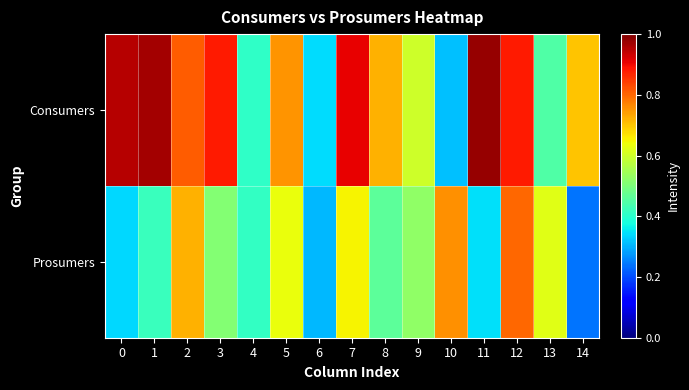

Which series has the largest range (max minus min)?

Consumers